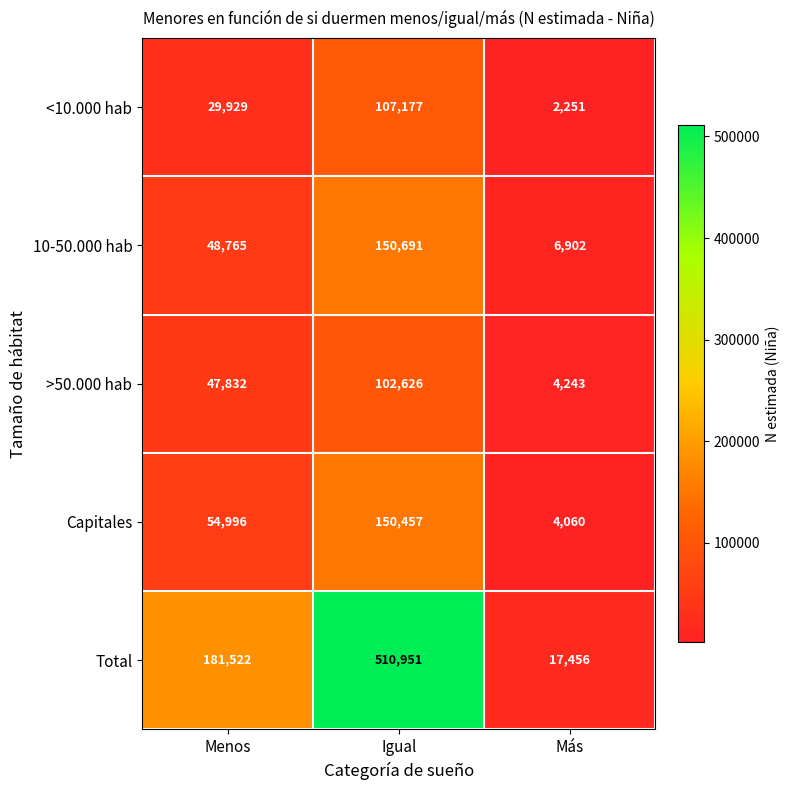

At which category does the chart reach its minimum across all series?

Más